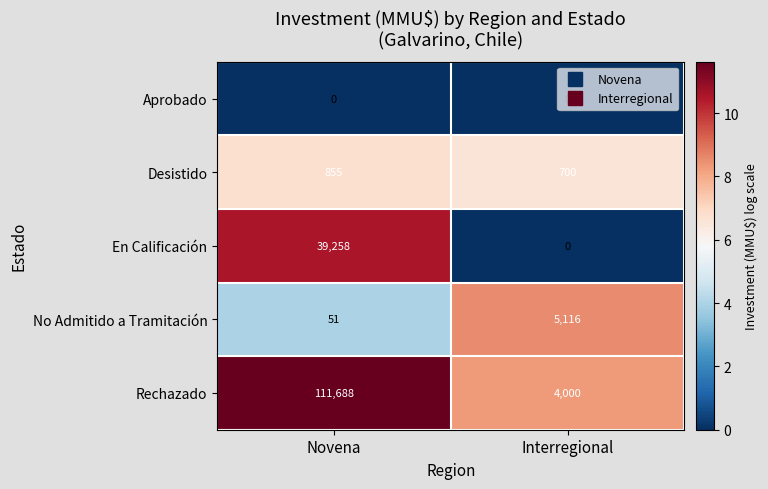

At which category does the chart reach its peak across all series?

Novena